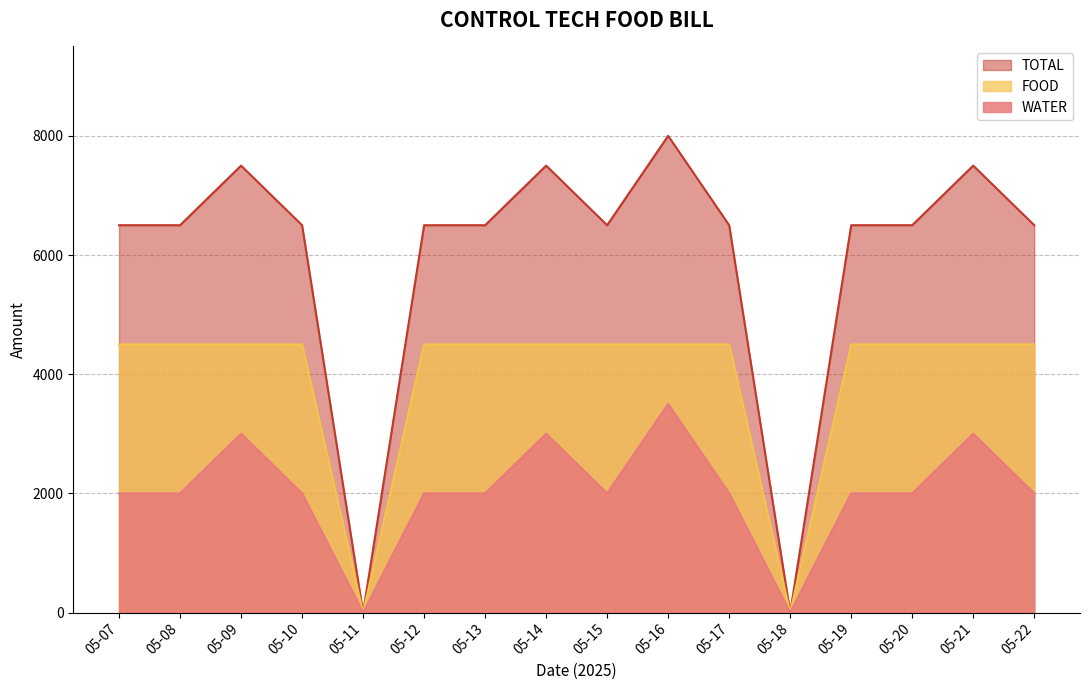

Read the TOTAL value at 05-16, to the nearest 100.

8000